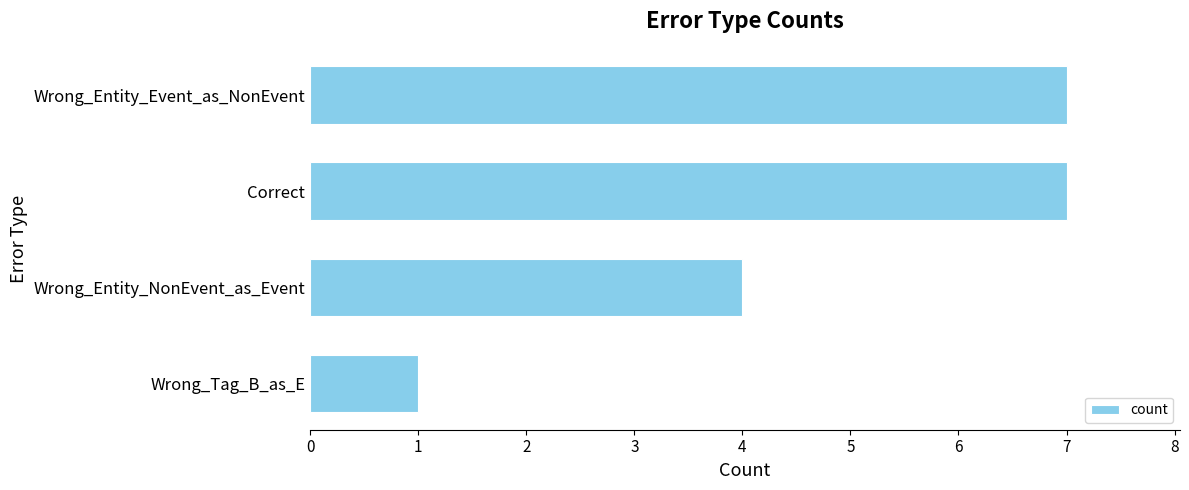

Reading top to bottom, transcribe all the data shown in this chart.

Wrong_Entity_Event_as_NonEvent=7	Correct=7	Wrong_Entity_NonEvent_as_Event=4	Wrong_Tag_B_as_E=1